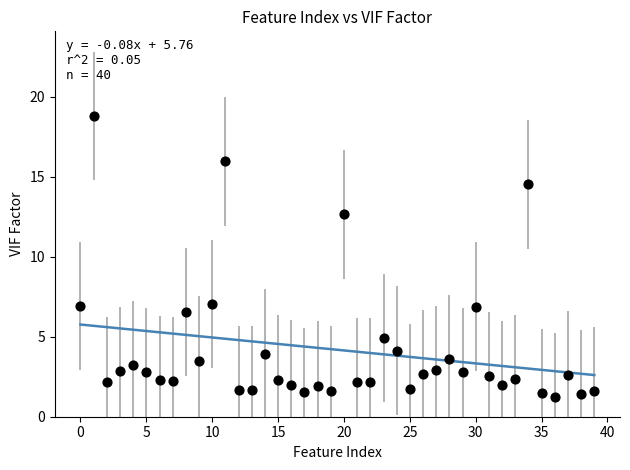

What is the range of Y values (max minus min)?

17.6